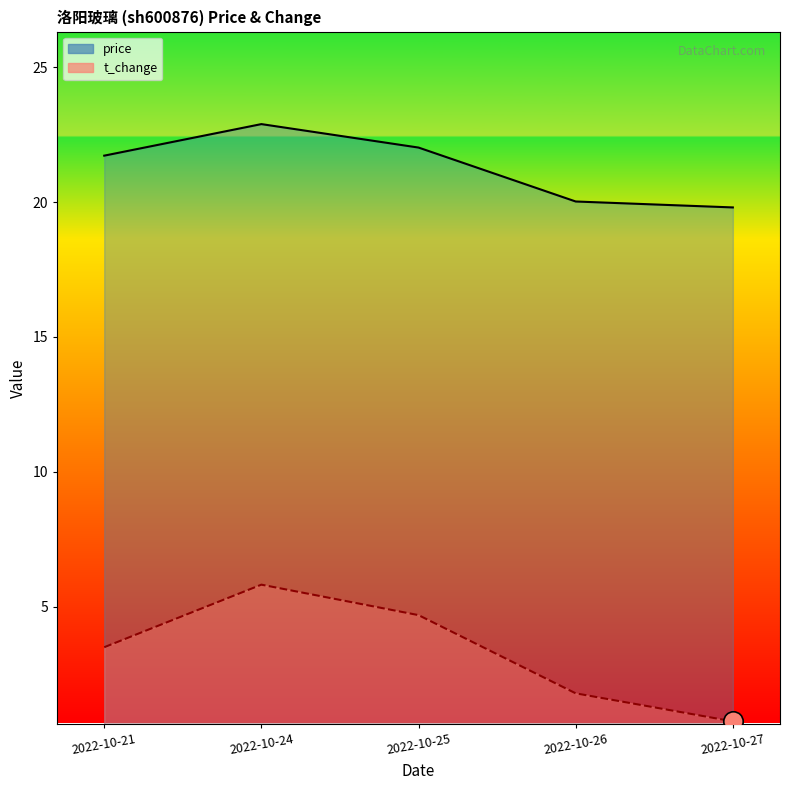

Count the number of data series in this chart.

2